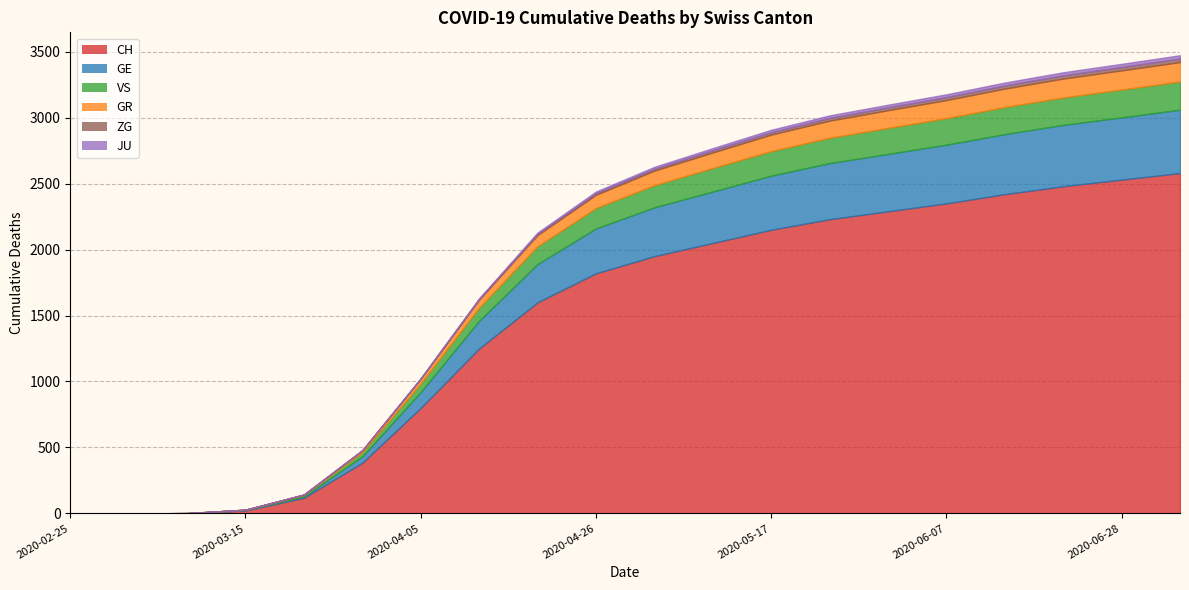

Reading left to right, extract all data points from this chart.

CH: 2020-02-25=0	2020-03-01=0	2020-03-08=2	2020-03-15=22	2020-03-22=118	2020-03-29=384	2020-04-05=800	2020-04-12=1250	2020-04-19=1600	2020-04-26=1820	2020-05-03=1950	2020-05-10=2050	2020-05-17=2150	2020-05-24=2230	2020-05-31=2290	2020-06-07=2350	2020-06-14=2420	2020-06-21=2480	2020-06-28=2530	2020-07-05=2580
GE: 2020-02-25=0	2020-03-01=0	2020-03-08=0	2020-03-15=4	2020-03-22=10	2020-03-29=48	2020-04-05=120	2020-04-12=210	2020-04-19=290	2020-04-26=340	2020-05-03=370	2020-05-10=390	2020-05-17=410	2020-05-24=425	2020-05-31=435	2020-06-07=445	2020-06-14=455	2020-06-21=465	2020-06-28=472	2020-07-05=480
GR: 2020-02-25=0	2020-03-01=0	2020-03-08=0	2020-03-15=0	2020-03-22=4	2020-03-29=15	2020-04-05=35	2020-04-12=60	2020-04-19=85	2020-04-26=100	2020-05-03=110	2020-05-10=118	2020-05-17=125	2020-05-24=130	2020-05-31=134	2020-06-07=137	2020-06-14=140	2020-06-21=143	2020-06-28=145	2020-07-05=147
VS: 2020-02-25=0	2020-03-01=0	2020-03-08=0	2020-03-15=2	2020-03-22=11	2020-03-29=31	2020-04-05=65	2020-04-12=100	2020-04-19=135	2020-04-26=155	2020-05-03=168	2020-05-10=178	2020-05-17=186	2020-05-24=192	2020-05-31=197	2020-06-07=201	2020-06-14=205	2020-06-21=208	2020-06-28=211	2020-07-05=214
JU: 2020-02-25=0	2020-03-01=0	2020-03-08=0	2020-03-15=0	2020-03-22=0	2020-03-29=0	2020-04-05=2	2020-04-12=5	2020-04-19=9	2020-04-26=12	2020-05-03=14	2020-05-10=16	2020-05-17=18	2020-05-24=19	2020-05-31=20	2020-06-07=21	2020-06-14=22	2020-06-21=23	2020-06-28=24	2020-07-05=25
ZG: 2020-02-25=0	2020-03-01=0	2020-03-08=0	2020-03-15=0	2020-03-22=0	2020-03-29=1	2020-04-05=3	2020-04-12=6	2020-04-19=10	2020-04-26=13	2020-05-03=15	2020-05-10=17	2020-05-17=19	2020-05-24=21	2020-05-31=22	2020-06-07=23	2020-06-14=24	2020-06-21=25	2020-06-28=26	2020-07-05=27